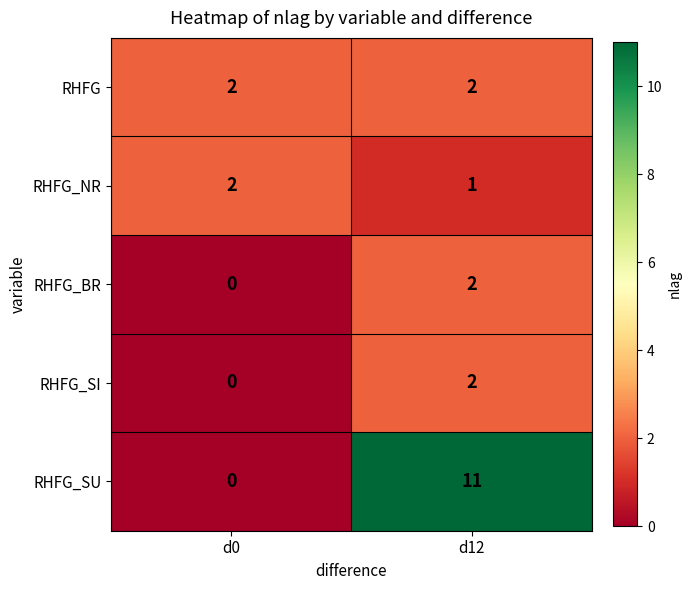

At how many categories does at least one series exceed 8?

1